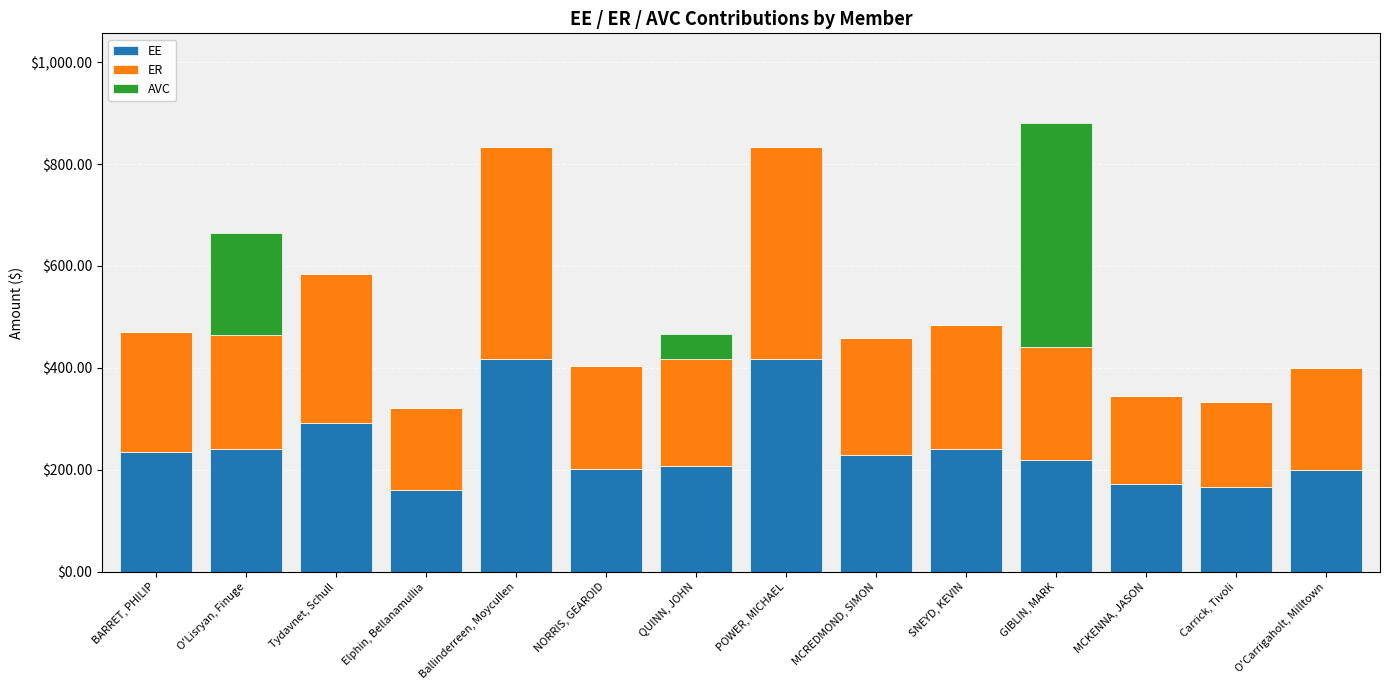

What are all the series names shown in the legend?

EE, ER, AVC